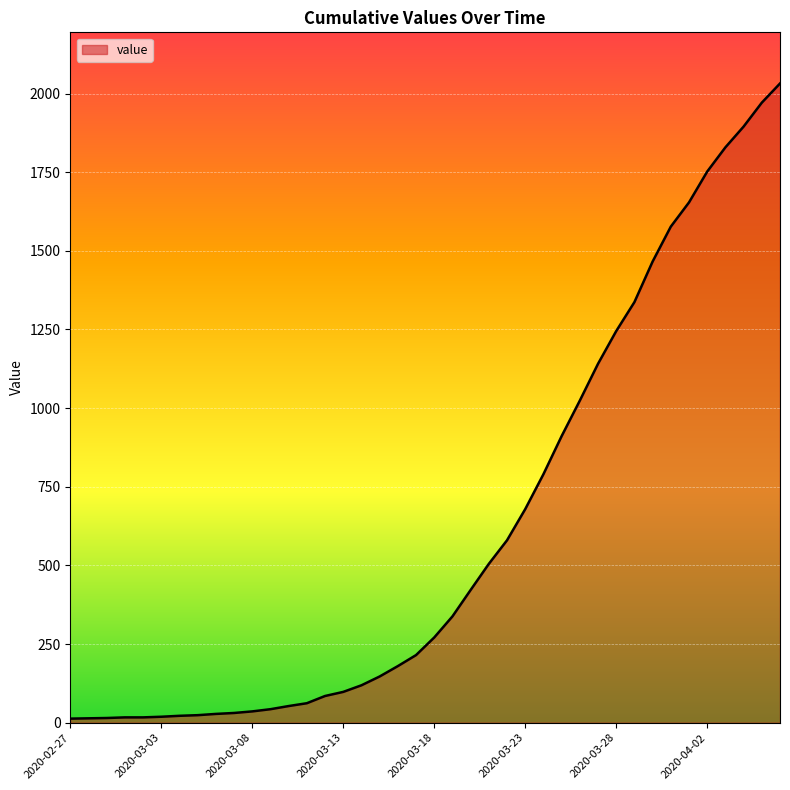

What is the maximum value shown in the chart?

2032